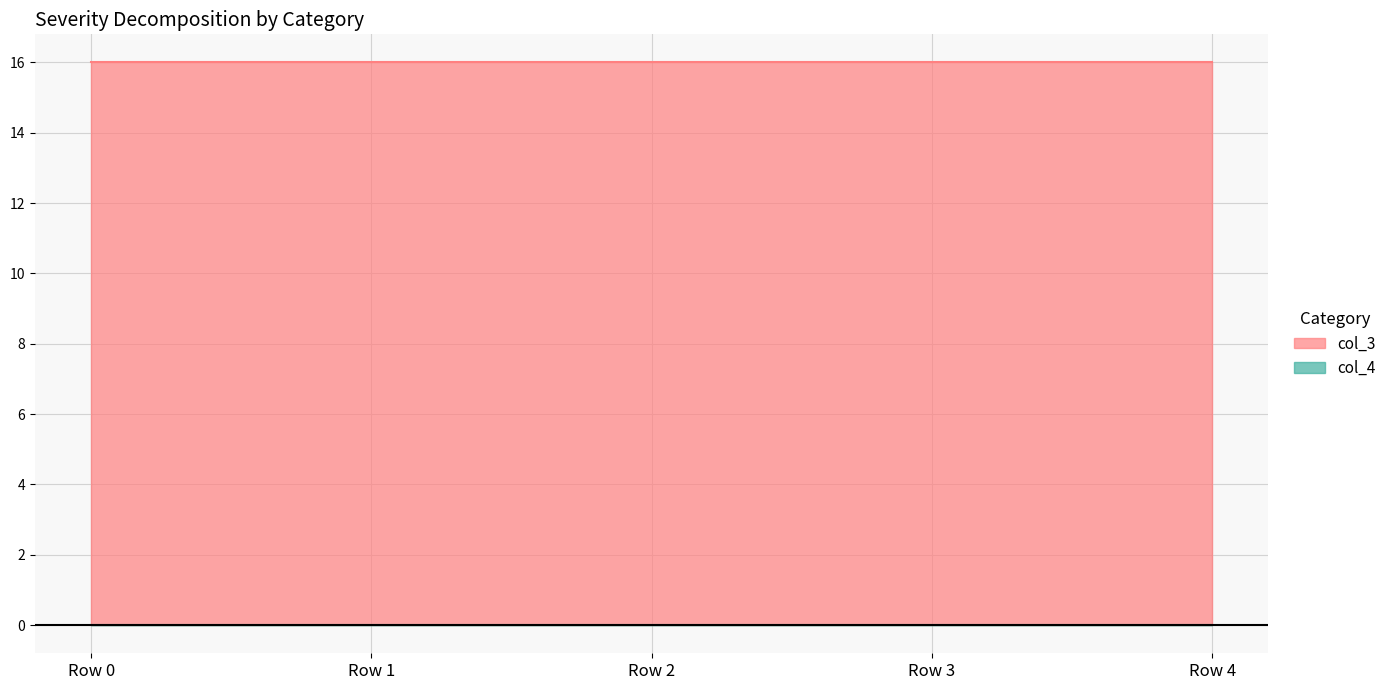

Reading left to right, list all the values displayed in this chart.

col_3: 16	16	16	16	16
col_4: 0	0	0	0	0